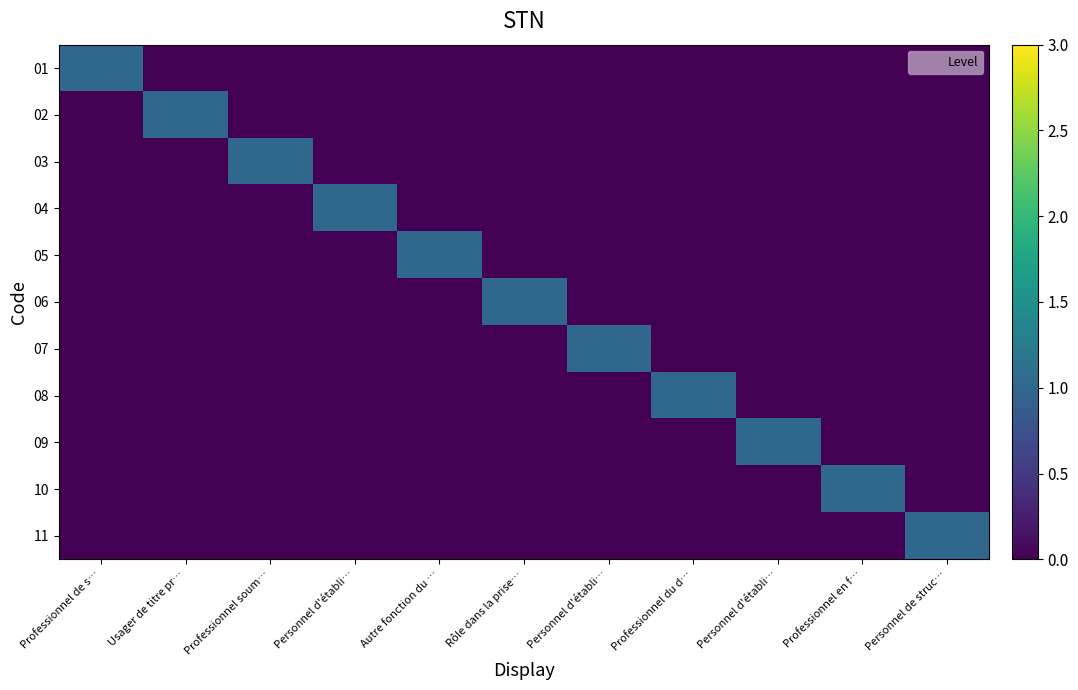

Reading left to right, transcribe all the data shown in this chart.

01: Professionnel de s…=1	Usager de titre pr…=0	Professionnel soum…=0	Personnel d'établi…=0	Autre fonction du …=0	Rôle dans la prise…=0	Personnel d'établi…=0	Professionnel du d…=0	Personnel d'établi…=0	Professionnel en f…=0	Personnel de struc…=0
02: Professionnel de s…=0	Usager de titre pr…=1	Professionnel soum…=0	Personnel d'établi…=0	Autre fonction du …=0	Rôle dans la prise…=0	Personnel d'établi…=0	Professionnel du d…=0	Personnel d'établi…=0	Professionnel en f…=0	Personnel de struc…=0
03: Professionnel de s…=0	Usager de titre pr…=0	Professionnel soum…=1	Personnel d'établi…=0	Autre fonction du …=0	Rôle dans la prise…=0	Personnel d'établi…=0	Professionnel du d…=0	Personnel d'établi…=0	Professionnel en f…=0	Personnel de struc…=0
04: Professionnel de s…=0	Usager de titre pr…=0	Professionnel soum…=0	Personnel d'établi…=1	Autre fonction du …=0	Rôle dans la prise…=0	Personnel d'établi…=0	Professionnel du d…=0	Personnel d'établi…=0	Professionnel en f…=0	Personnel de struc…=0
05: Professionnel de s…=0	Usager de titre pr…=0	Professionnel soum…=0	Personnel d'établi…=0	Autre fonction du …=1	Rôle dans la prise…=0	Personnel d'établi…=0	Professionnel du d…=0	Personnel d'établi…=0	Professionnel en f…=0	Personnel de struc…=0
06: Professionnel de s…=0	Usager de titre pr…=0	Professionnel soum…=0	Personnel d'établi…=0	Autre fonction du …=0	Rôle dans la prise…=1	Personnel d'établi…=0	Professionnel du d…=0	Personnel d'établi…=0	Professionnel en f…=0	Personnel de struc…=0
07: Professionnel de s…=0	Usager de titre pr…=0	Professionnel soum…=0	Personnel d'établi…=0	Autre fonction du …=0	Rôle dans la prise…=0	Personnel d'établi…=1	Professionnel du d…=0	Personnel d'établi…=0	Professionnel en f…=0	Personnel de struc…=0
08: Professionnel de s…=0	Usager de titre pr…=0	Professionnel soum…=0	Personnel d'établi…=0	Autre fonction du …=0	Rôle dans la prise…=0	Personnel d'établi…=0	Professionnel du d…=1	Personnel d'établi…=0	Professionnel en f…=0	Personnel de struc…=0
09: Professionnel de s…=0	Usager de titre pr…=0	Professionnel soum…=0	Personnel d'établi…=0	Autre fonction du …=0	Rôle dans la prise…=0	Personnel d'établi…=0	Professionnel du d…=0	Personnel d'établi…=1	Professionnel en f…=0	Personnel de struc…=0
10: Professionnel de s…=0	Usager de titre pr…=0	Professionnel soum…=0	Personnel d'établi…=0	Autre fonction du …=0	Rôle dans la prise…=0	Personnel d'établi…=0	Professionnel du d…=0	Personnel d'établi…=0	Professionnel en f…=1	Personnel de struc…=0
11: Professionnel de s…=0	Usager de titre pr…=0	Professionnel soum…=0	Personnel d'établi…=0	Autre fonction du …=0	Rôle dans la prise…=0	Personnel d'établi…=0	Professionnel du d…=0	Personnel d'établi…=0	Professionnel en f…=0	Personnel de struc…=1